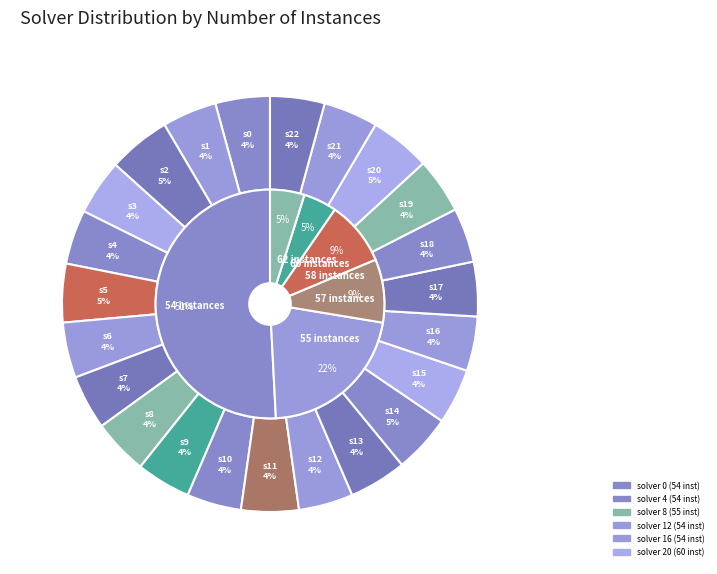

Between 9 and 2, which is larger?

2